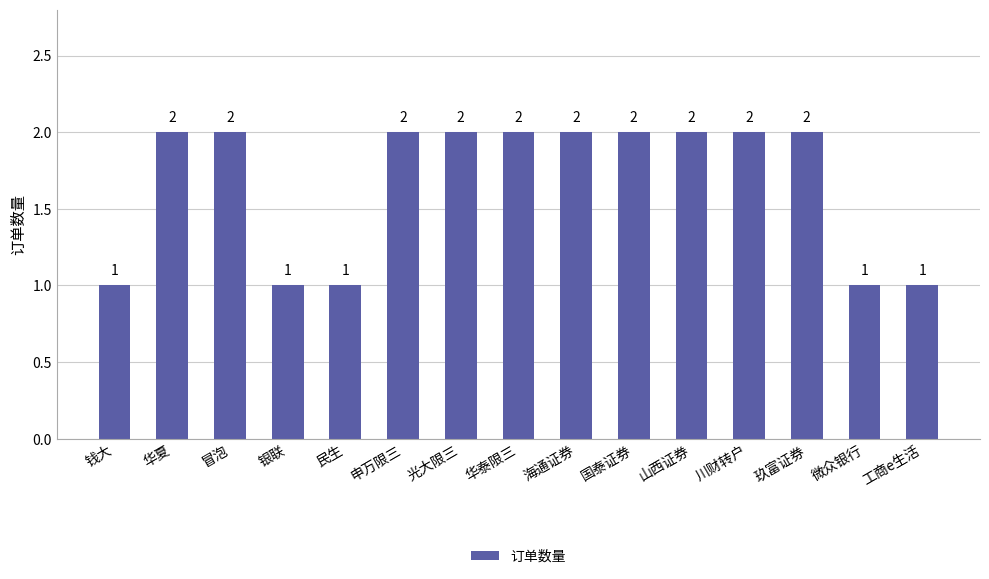

Approximately how many times larger is the value at 海通证券 compared to 钱大?

2.0